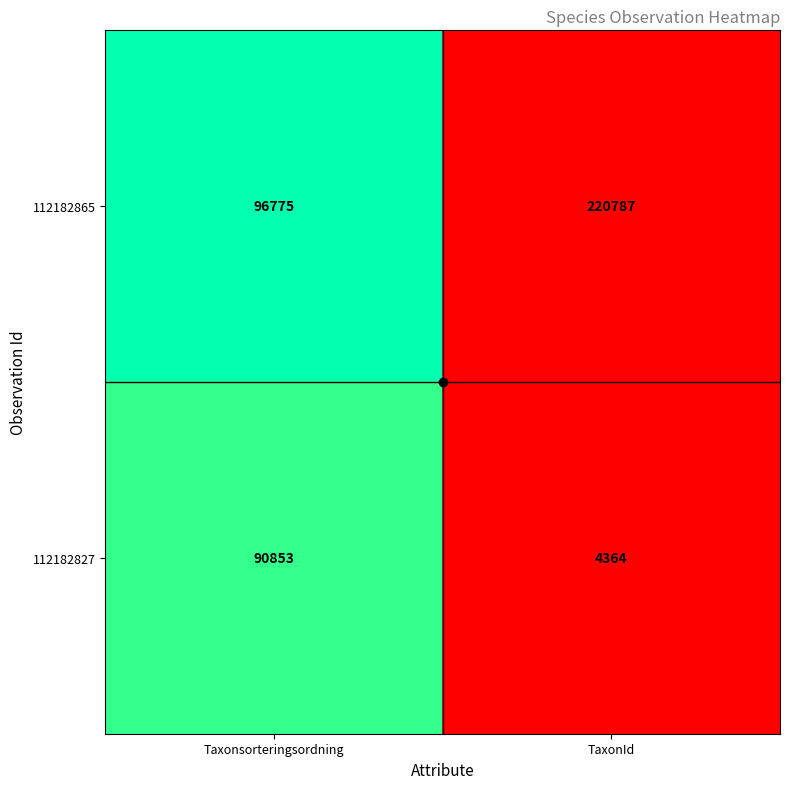

What is the difference between the maximum and minimum values in the 112182865 series?

124012